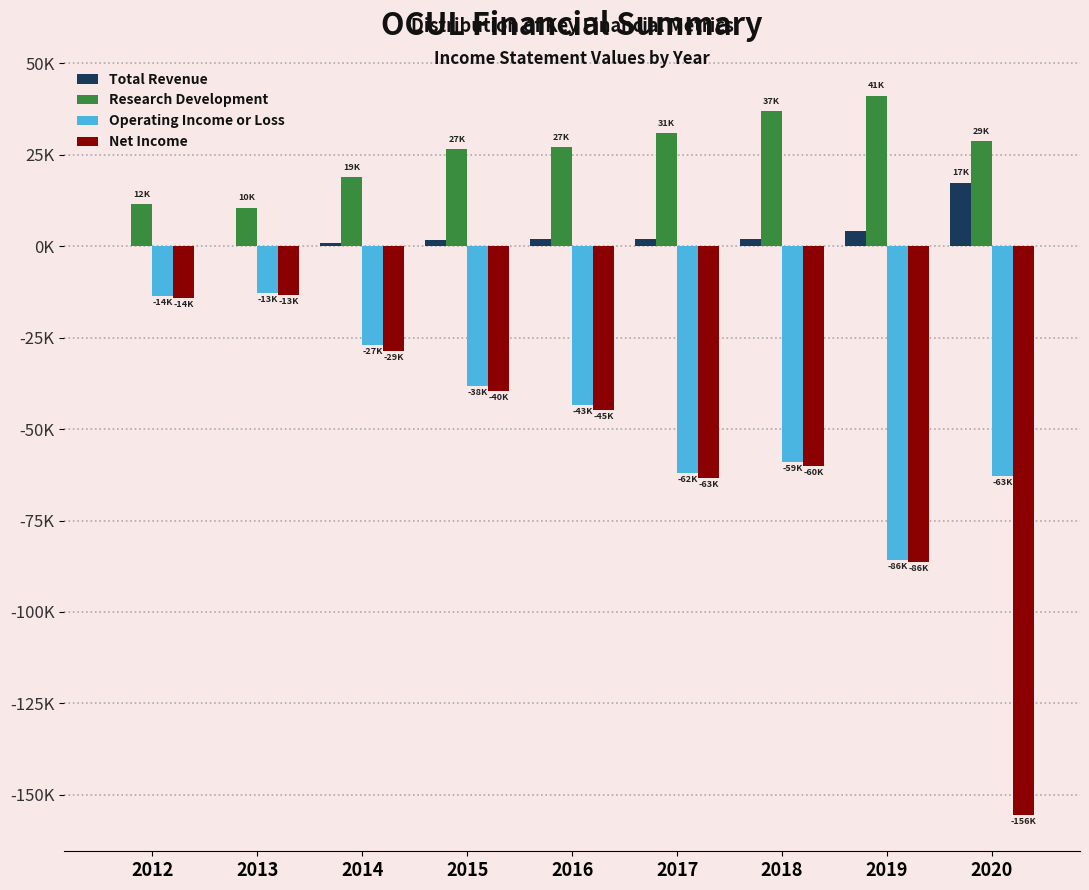

Does the chart contain stacked bars?

No